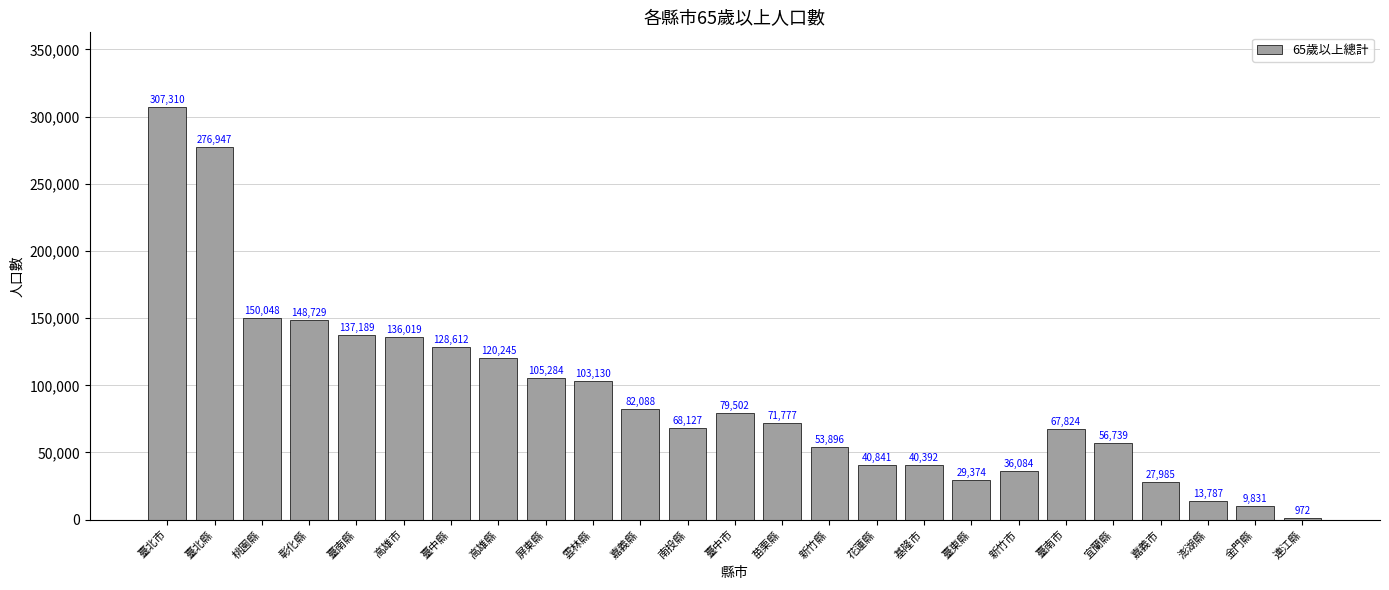

Which label corresponds to the largest value in the chart?

臺北市